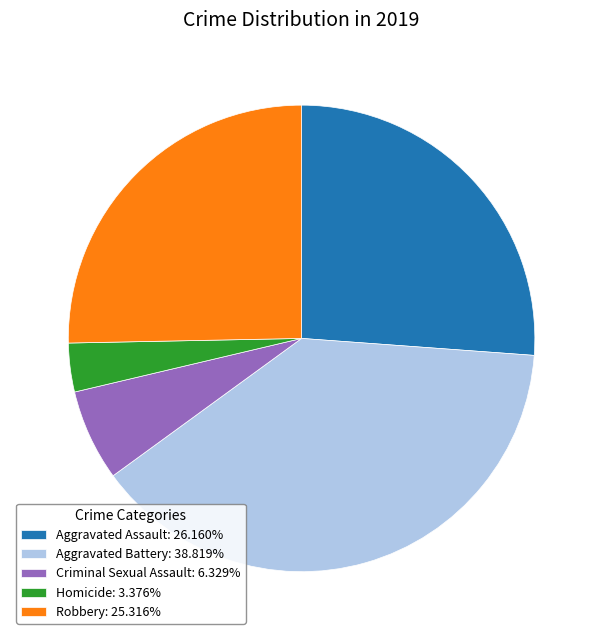

Do Robbery and Aggravated Battery together represent more than half of the pie?

Yes